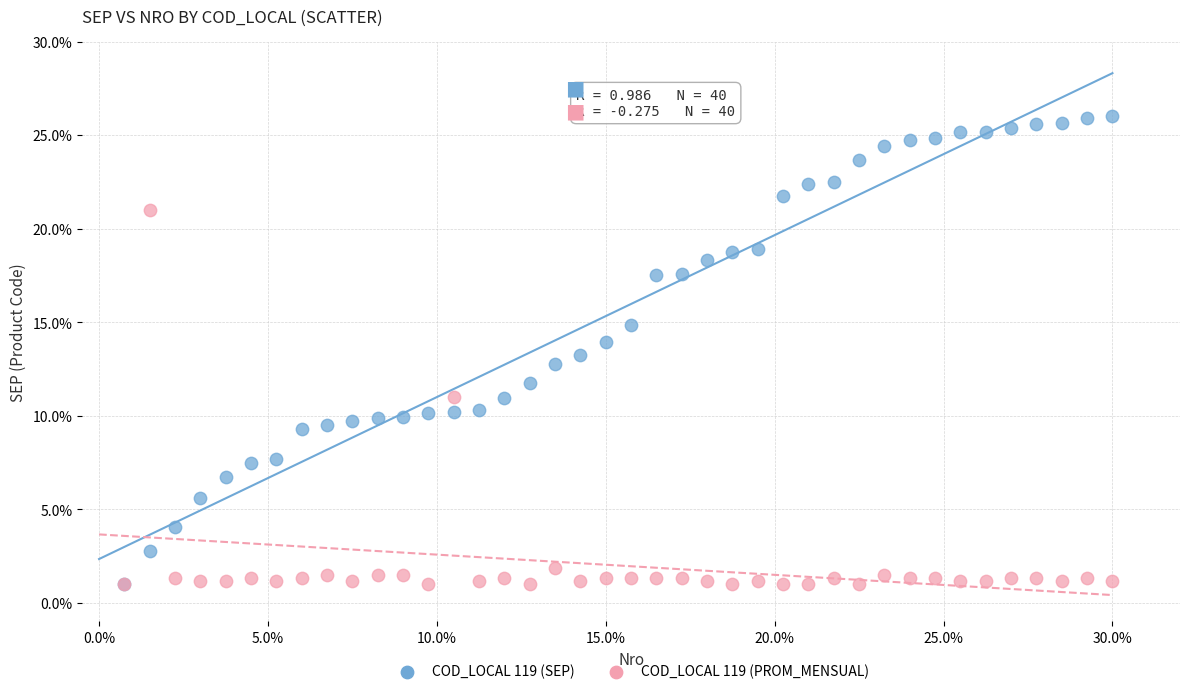

Which series reaches the maximum Y coordinate?

COD_LOCAL 119 (SEP)